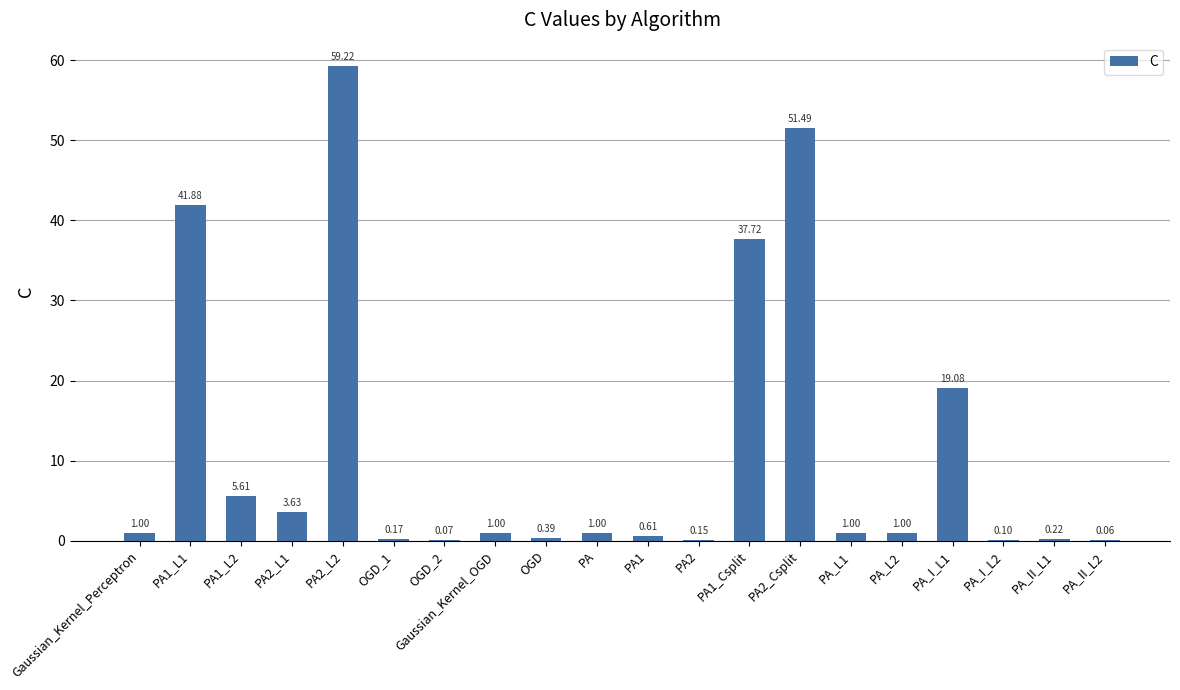

Between PA_II_L2 and PA_II_L1, which is larger?

PA_II_L1